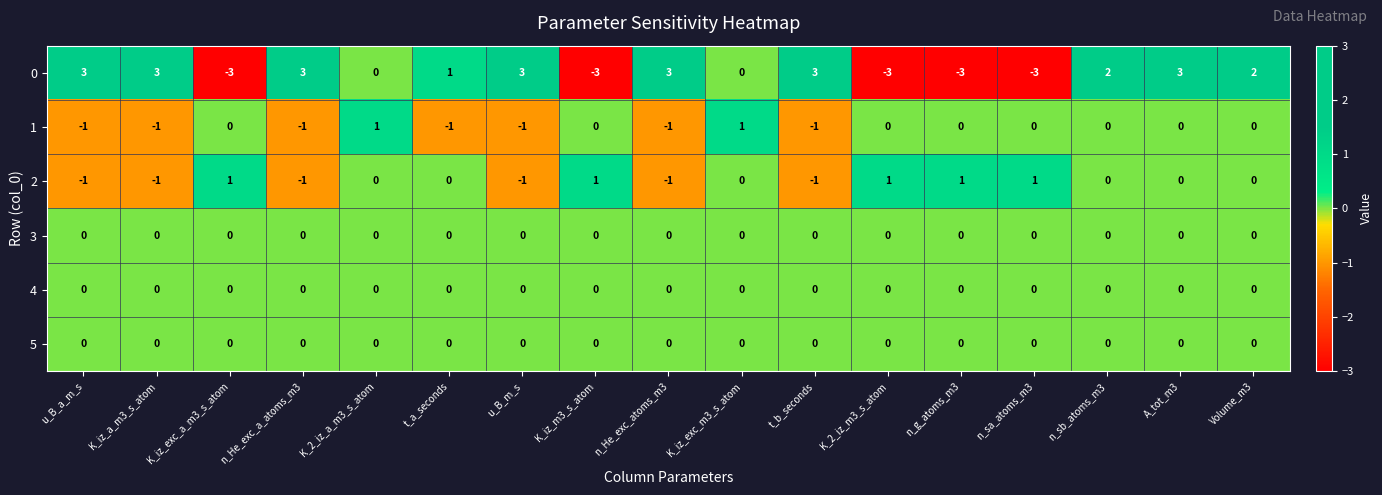

At which category is the sum across all series the highest?

A_tot_m3